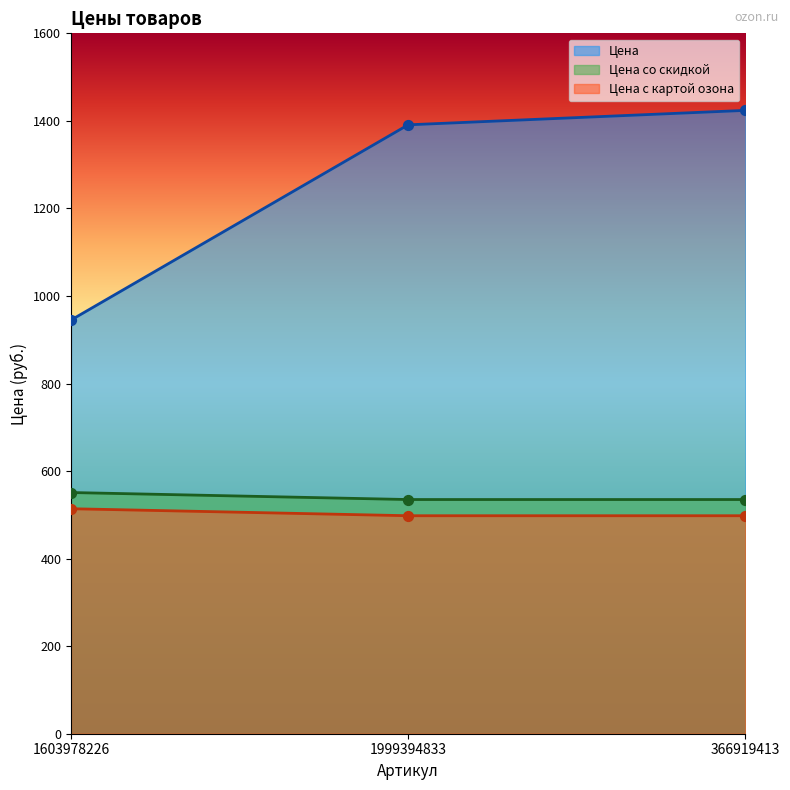

Which series has the largest total across all categories?

Цена